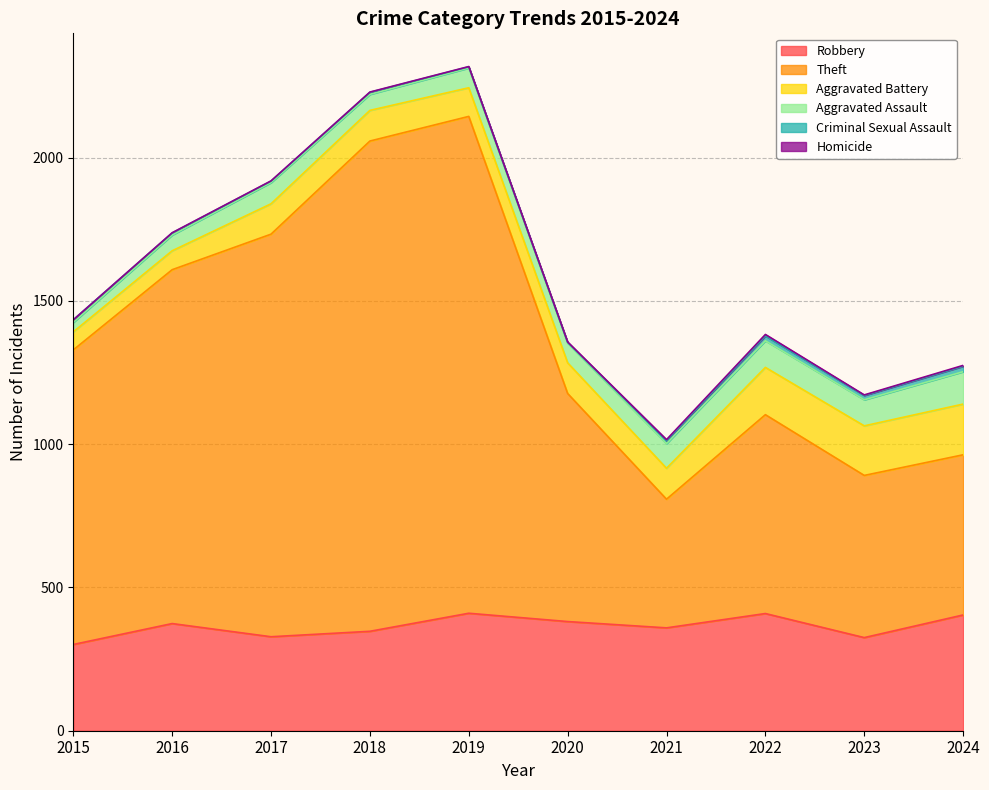

What is the total value across all series at 2020?

1357